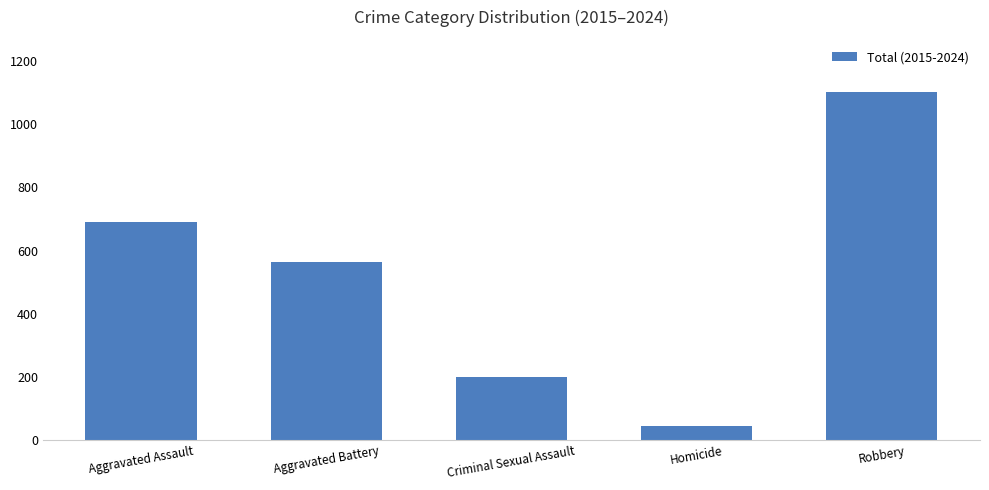

What is the label of the 1st bar from the left?

Aggravated Assault